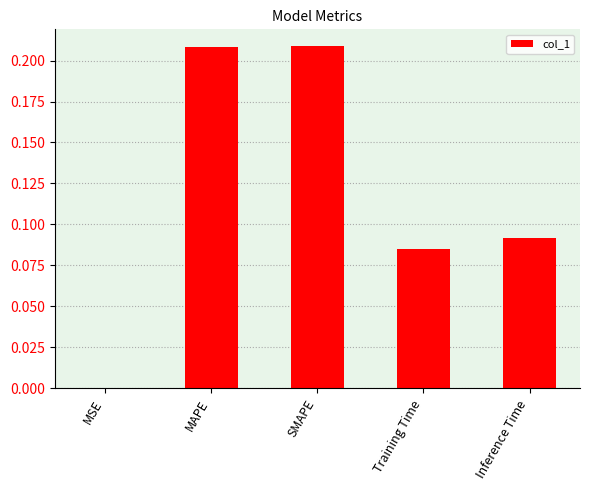

The value at MSE is 0.0. True or false?

True